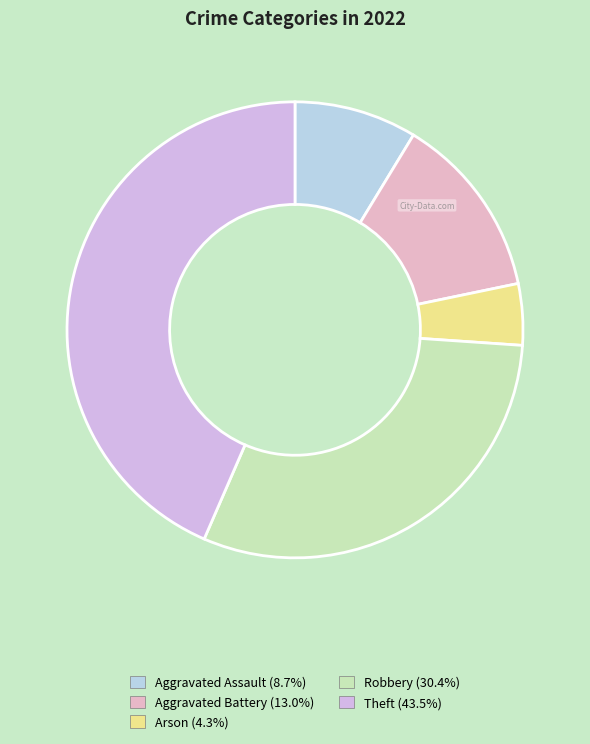

Count the number of slices in the pie.

5